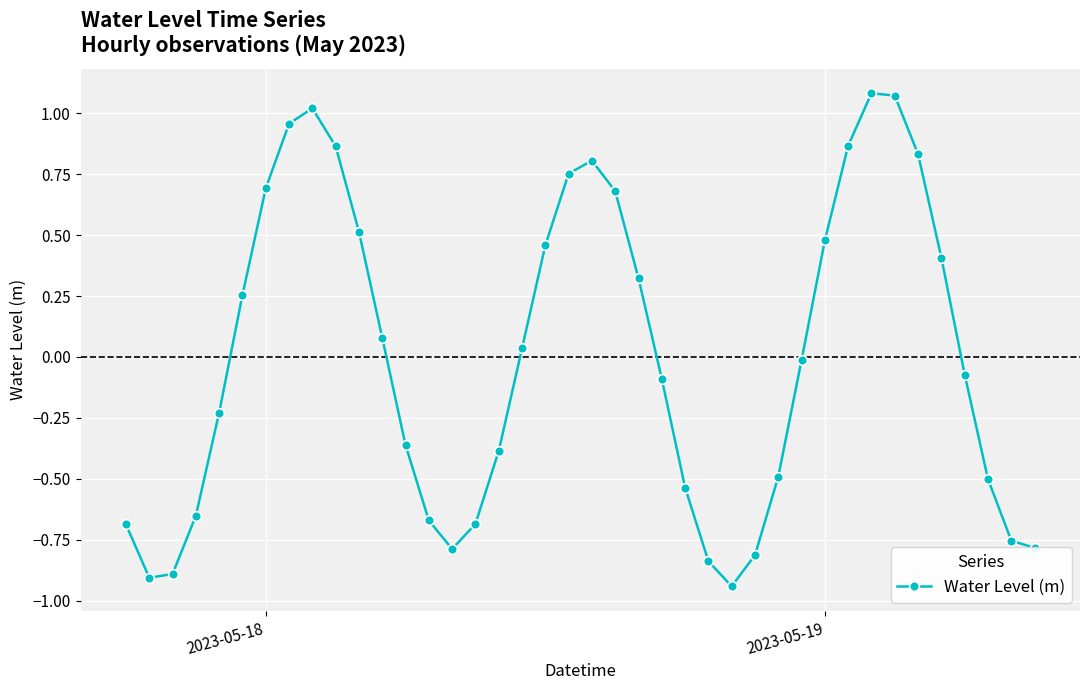

How many categories are shown in the chart?

40